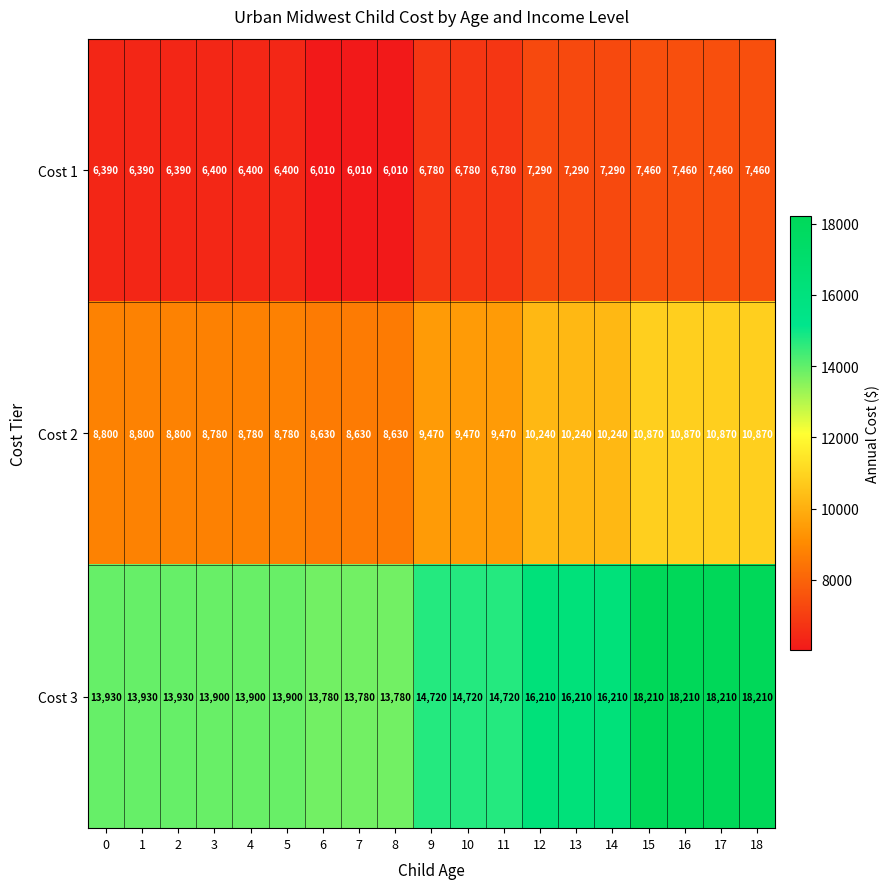

What is the spread (max minus min) of values at 15?

10750